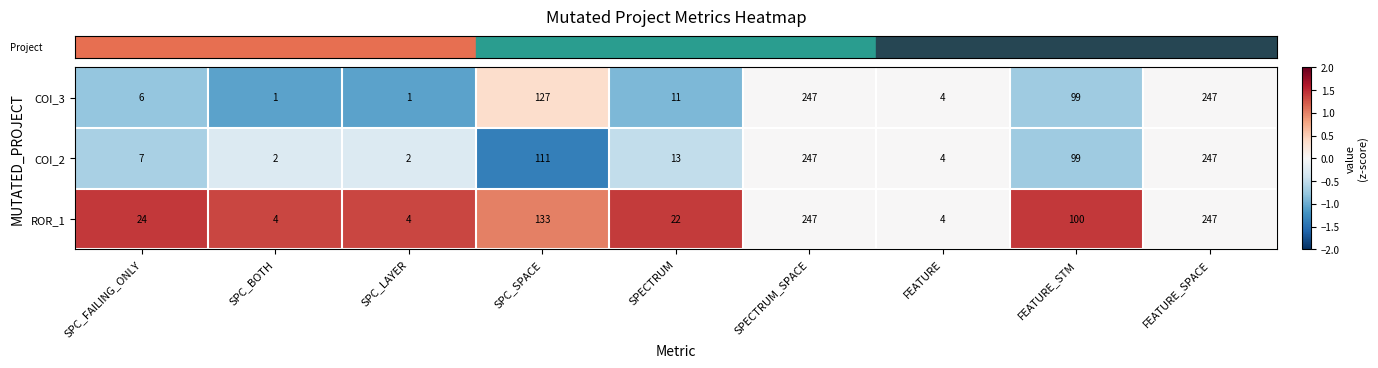

How many categories are shown in the chart?

9